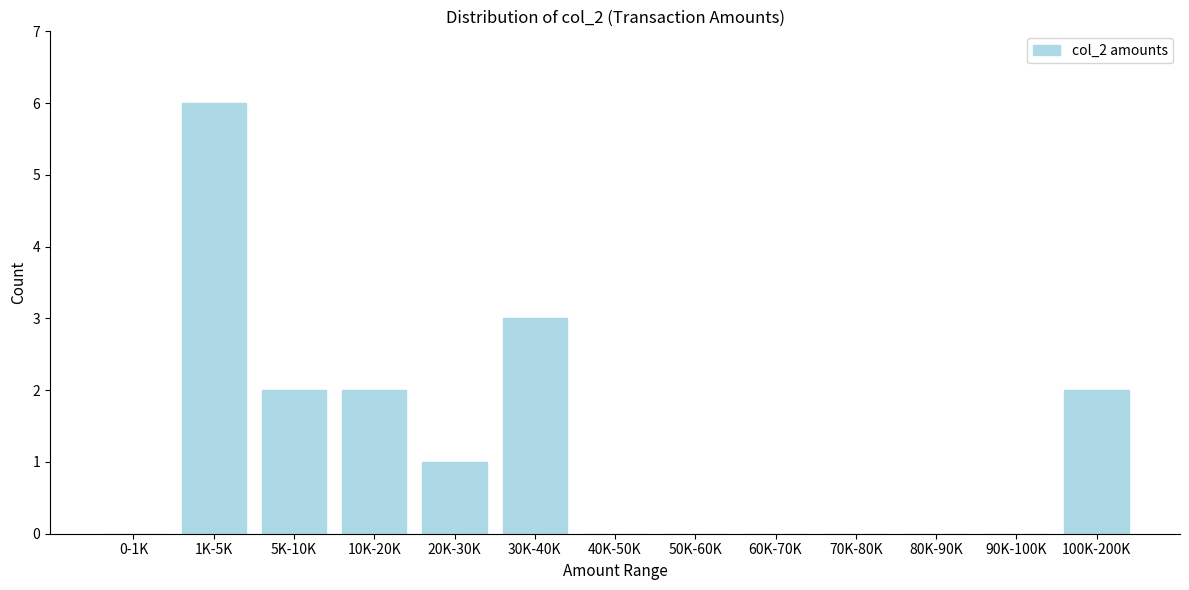

Reading right to left, extract all data points from this chart.

100K-200K=2	90K-100K=0	80K-90K=0	70K-80K=0	60K-70K=0	50K-60K=0	40K-50K=0	30K-40K=3	20K-30K=1	10K-20K=2	5K-10K=2	1K-5K=6	0-1K=0